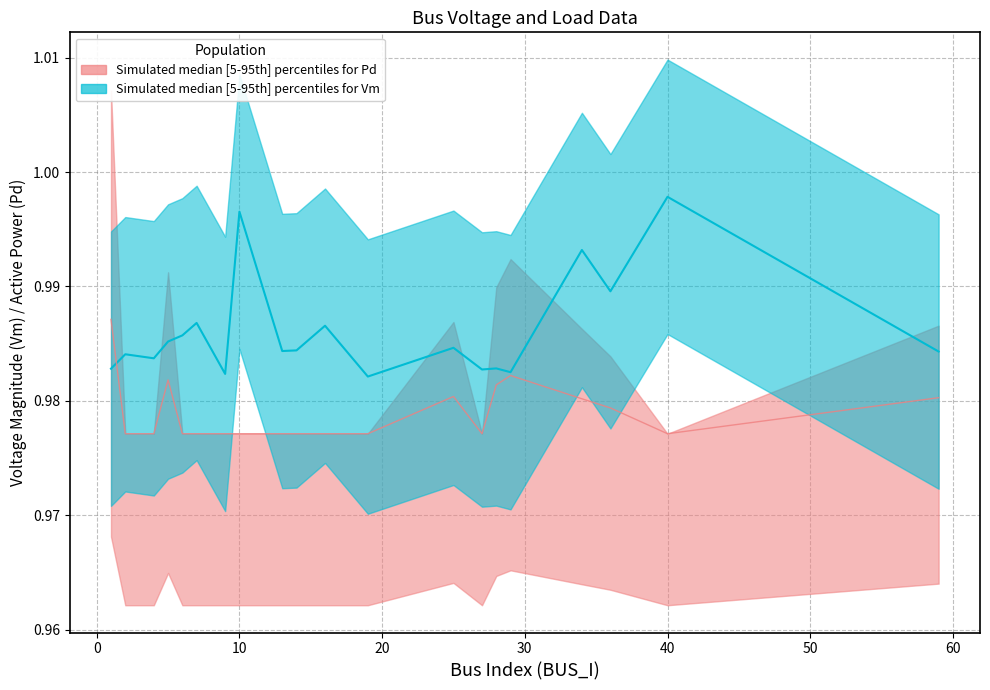

Which has a higher value, 50 or 40?

40